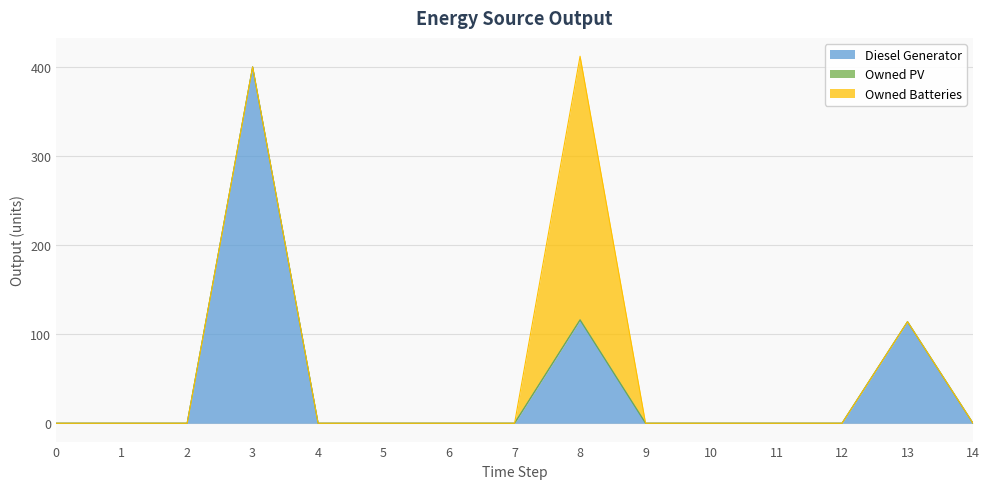

At which category is the sum across all series the highest?

8